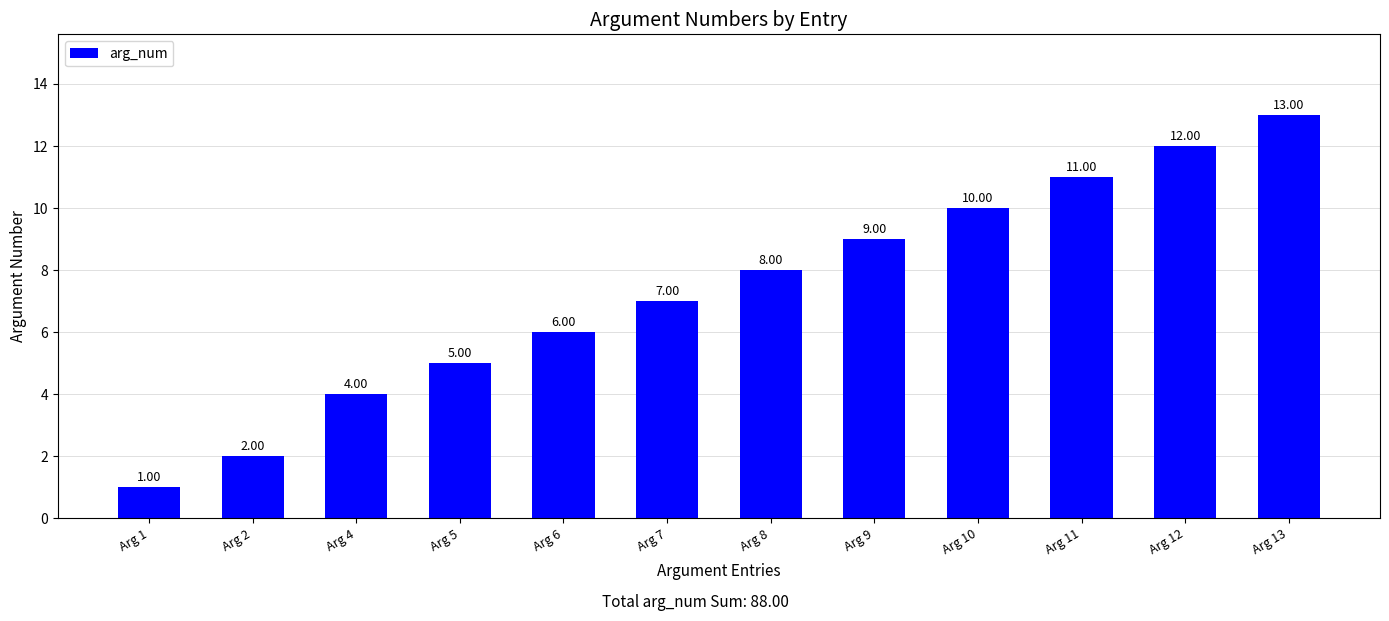

At which label is the value closest to 7?

Arg 7